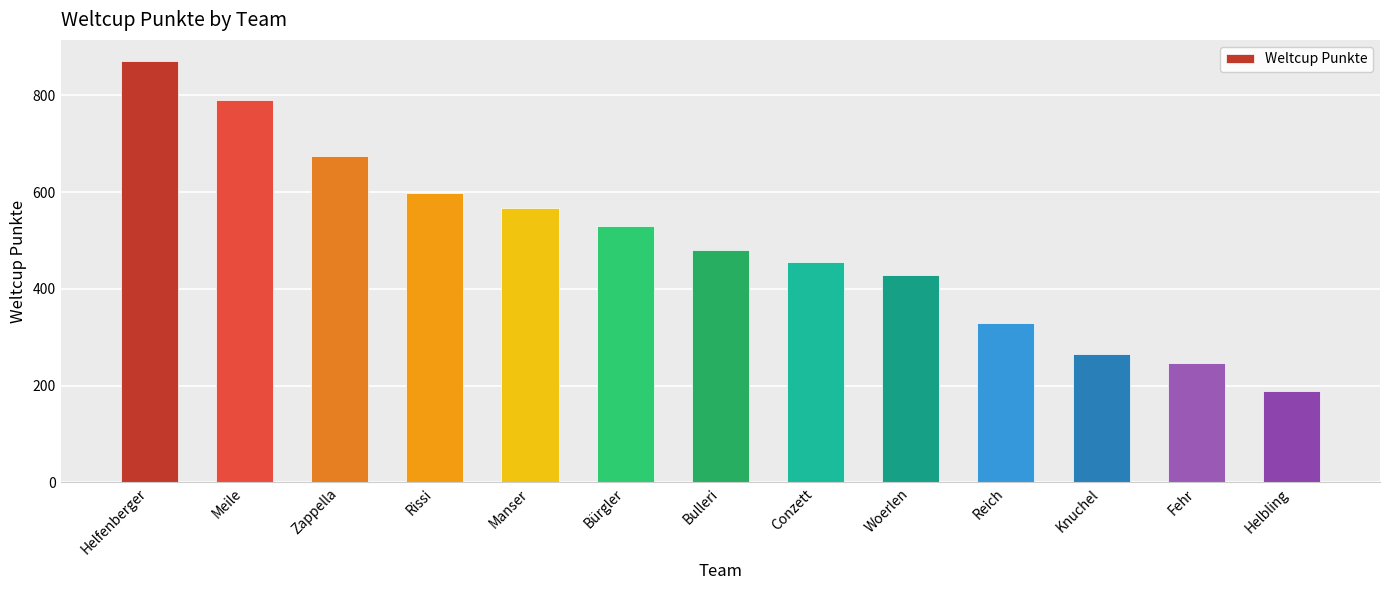

List the labels in order of value, largest first.

Helfenberger, Meile, Zappella, Rissi, Manser, Bürgler, Bulleri, Conzett, Woerlen, Reich, Knuchel, Fehr, Helbling